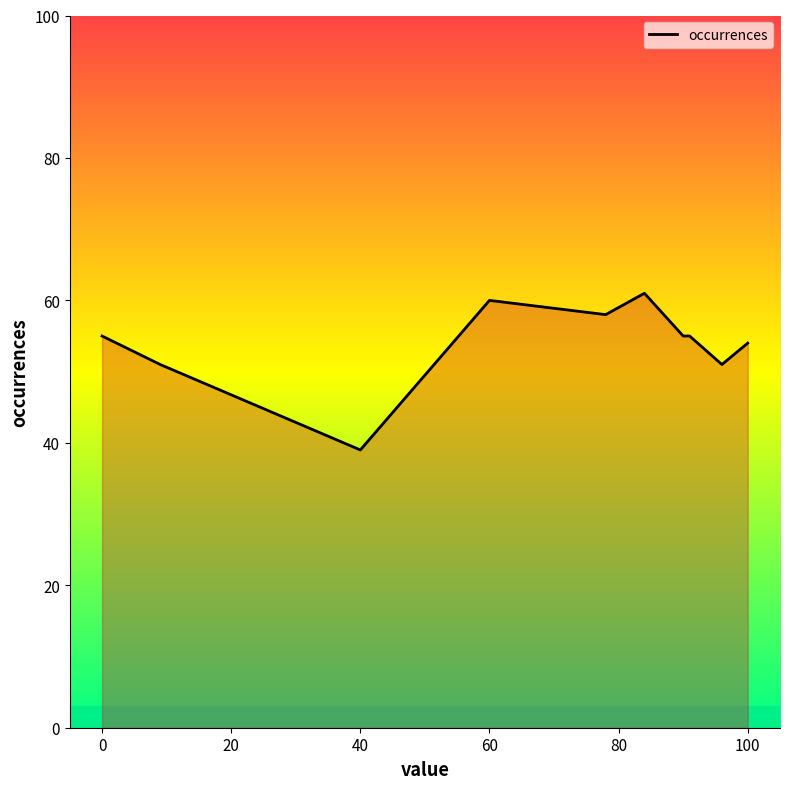

What is the maximum value shown in the chart?

61